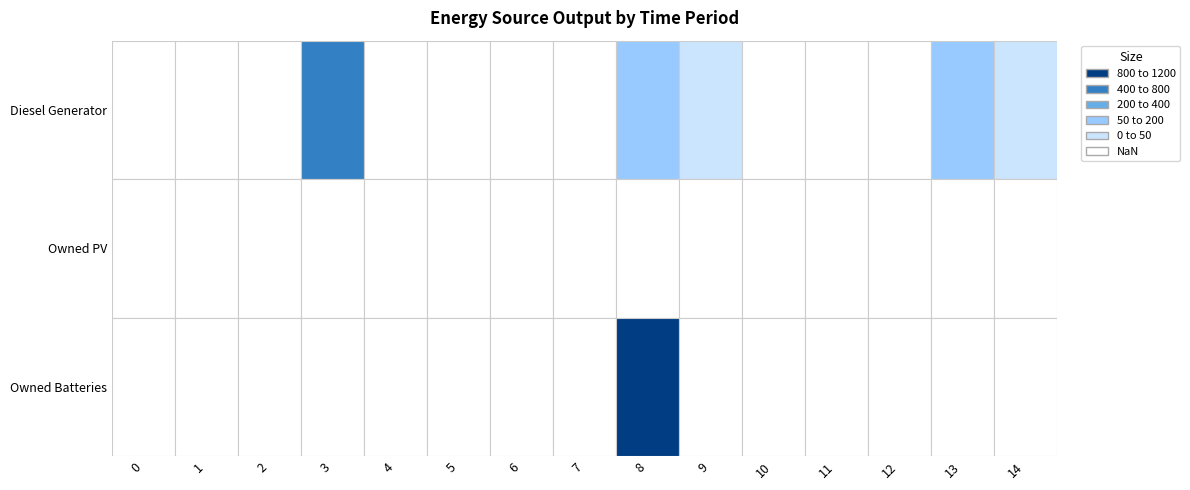

Reading left to right, what are all the values shown in this chart?

Diesel Generator: 0	0	0	400	0	0	0	0	167	15	0	0	0	152	30
Owned PV: 0	0	0	0	0	0	0	0	0	0	0	0	0	0	0
Owned Batteries: 0	0	0	0	0	0	0	0	1129	0	0	0	0	0	0